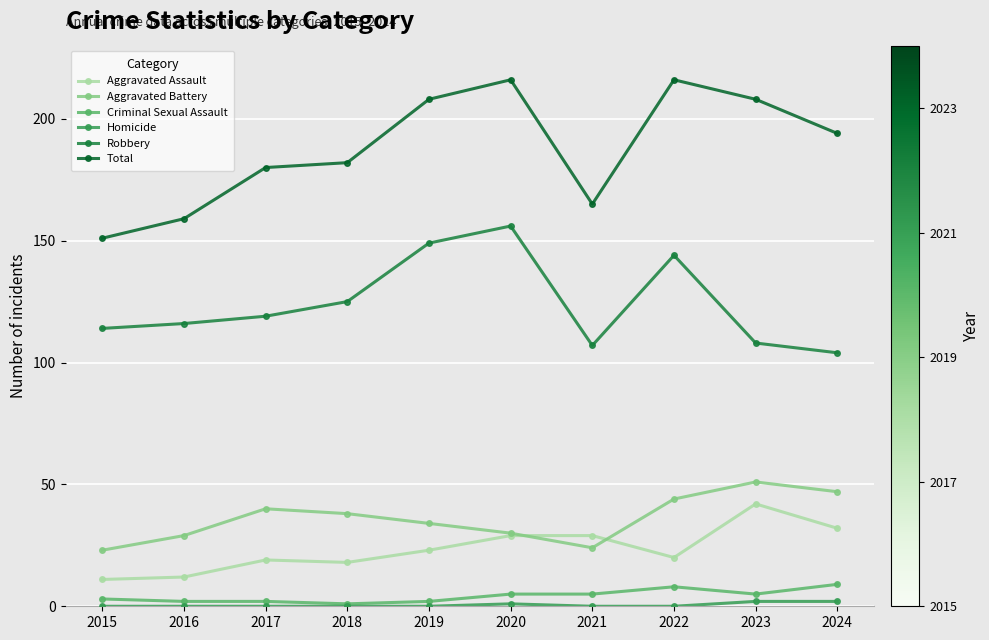

What is the highest value of the Criminal Sexual Assault series?

9